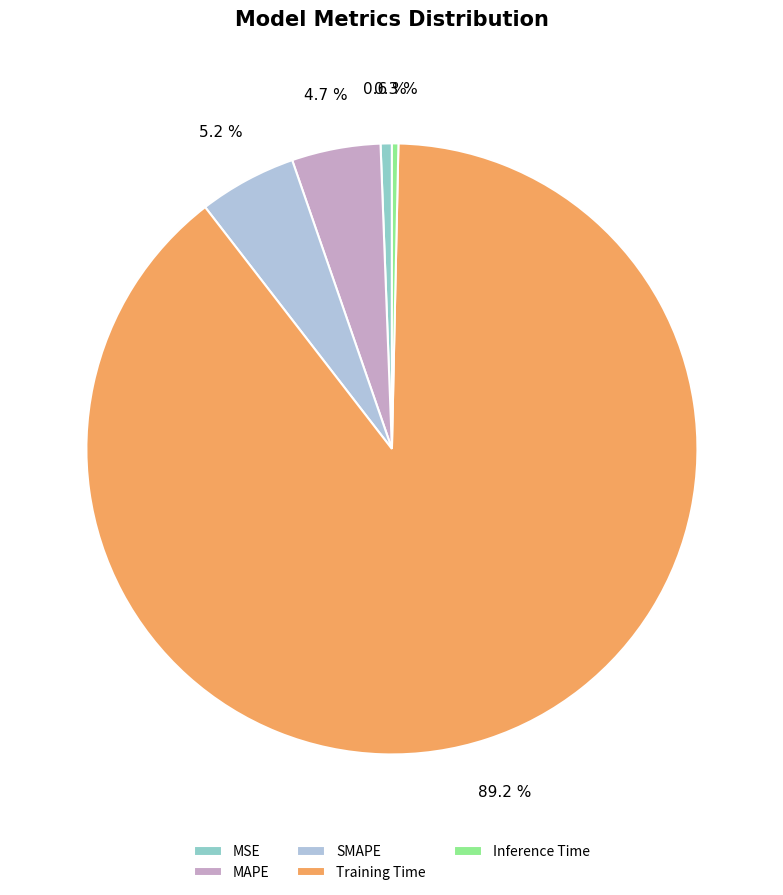

The Training Time slice represents 97% of the pie. True or false?

False